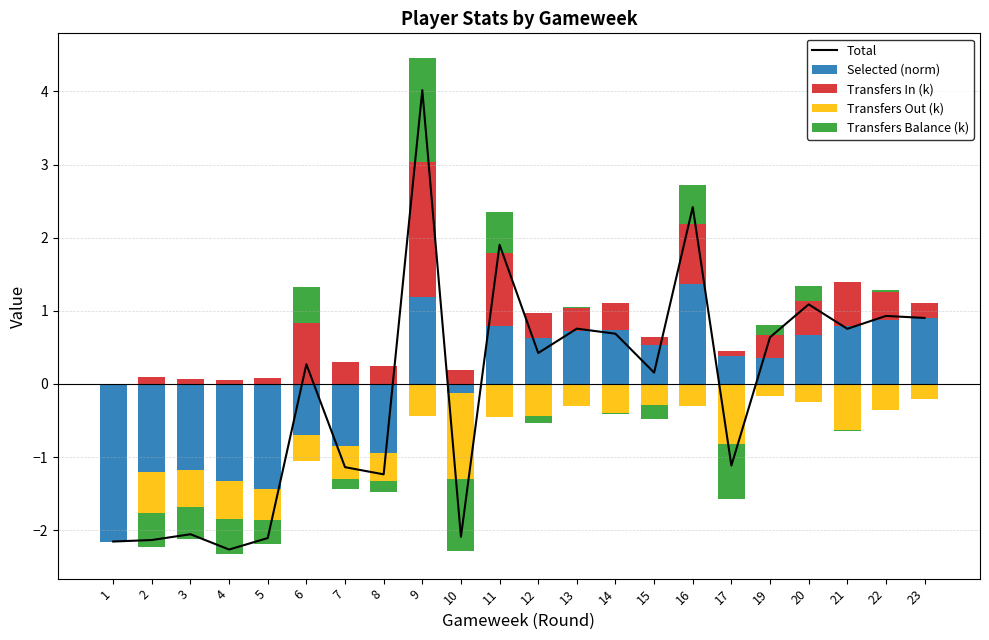

What is the lowest value of the Total series?

-2.3